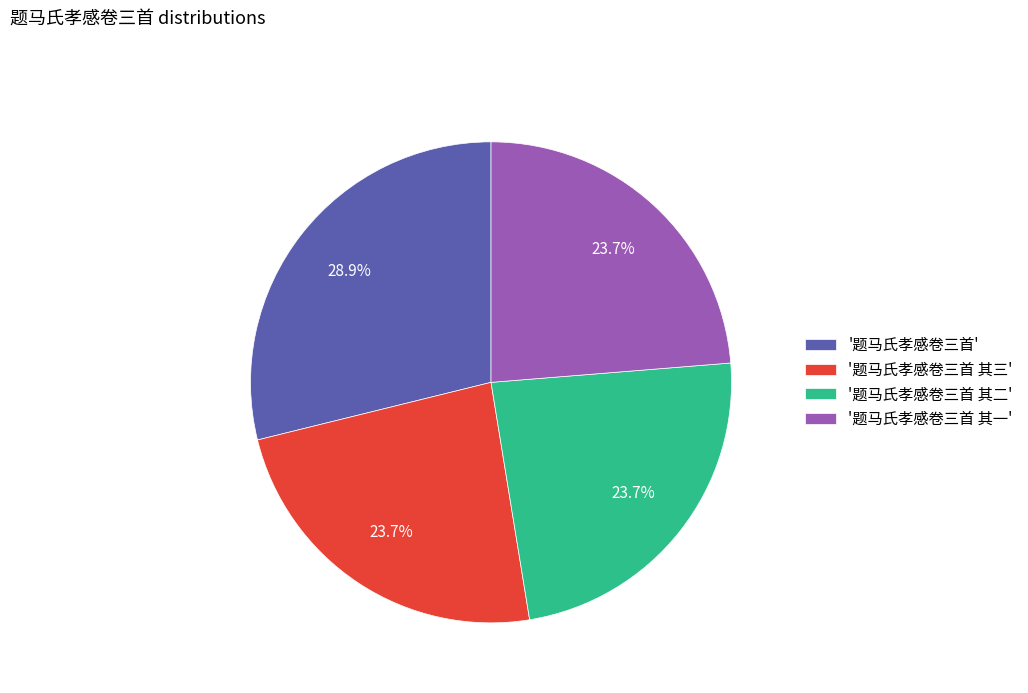

Does '题马氏孝感卷三首 其三' represent more than half of the total?

No